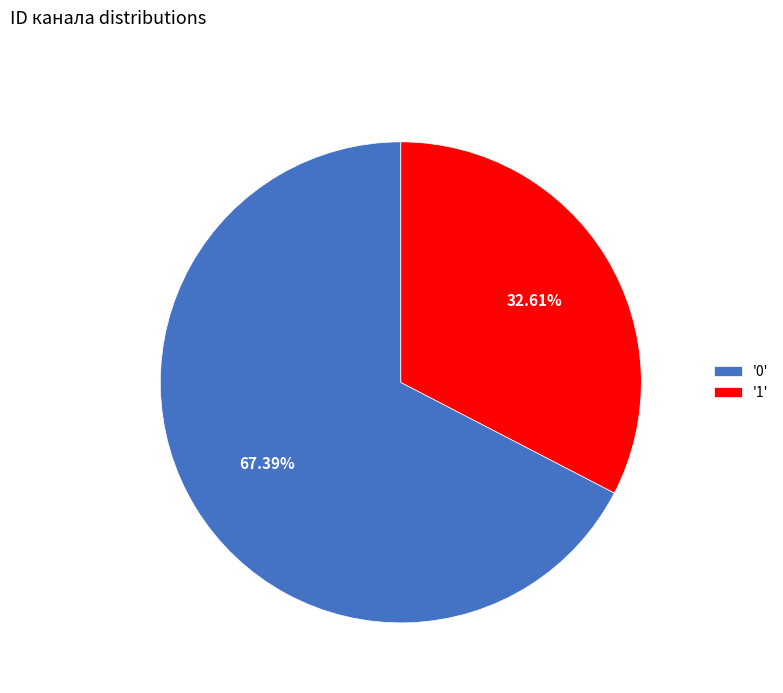

Is the sum of '0' and '1' greater than half?

Yes